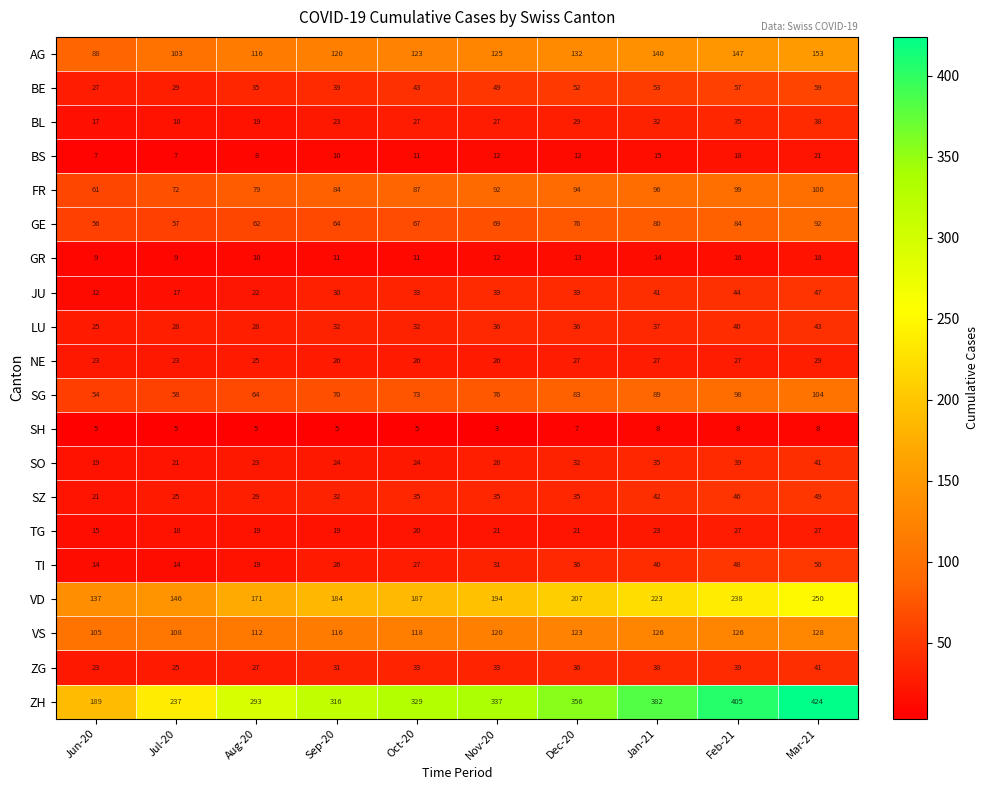

Is it true that TI equals 31 at Nov-20?

True